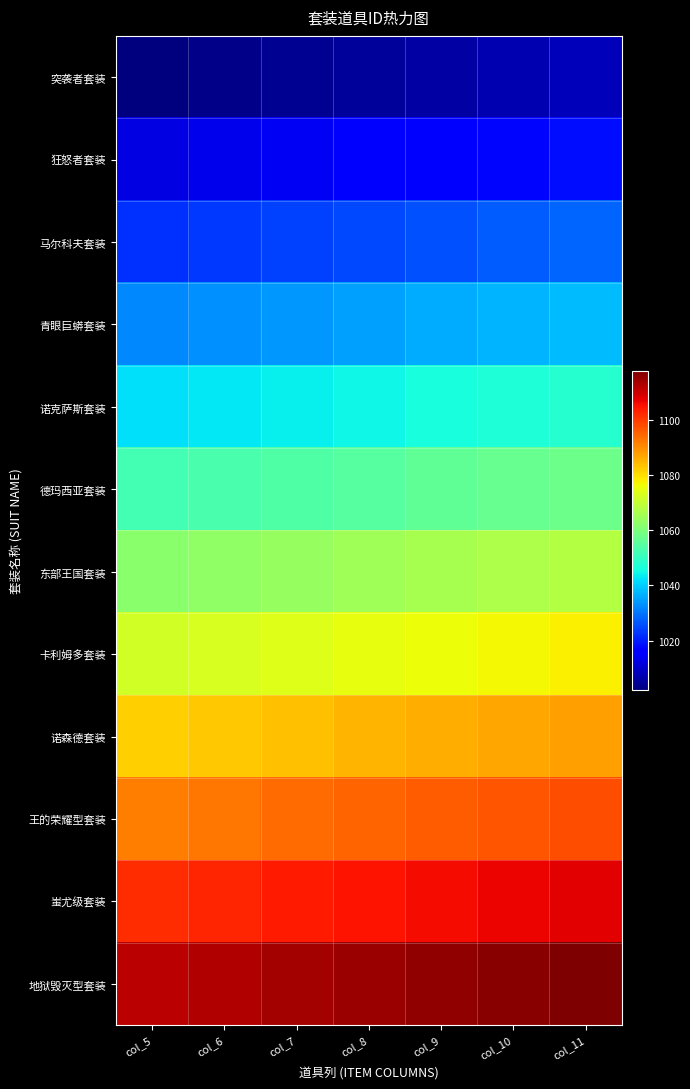

What is the difference between the highest and lowest values at col_9?

110